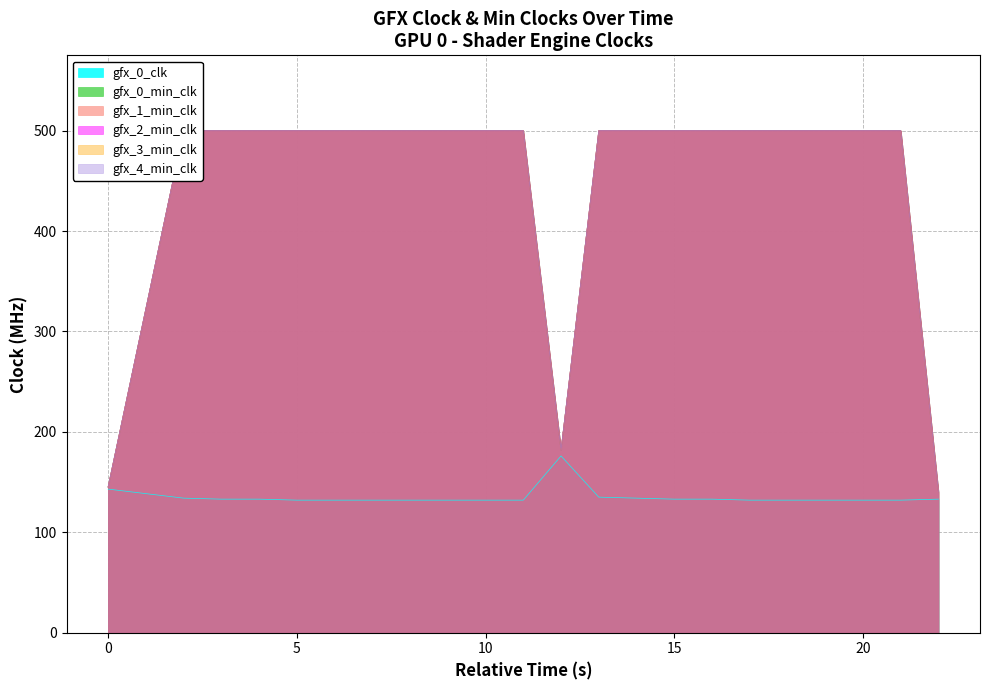

Reading left to right, list all the values displayed in this chart.

gfx_0_clk: 143	134	133	133	132	132	132	132	132	132	176	135	133	133	132	132	132	132	133
gfx_0_min_clk: 145	500	500	500	500	500	500	500	500	500	182	500	500	500	500	500	500	500	140
gfx_1_min_clk: 145	500	500	500	500	500	500	500	500	500	182	500	500	500	500	500	500	500	140
gfx_2_min_clk: 145	500	500	500	500	500	500	500	500	500	182	500	500	500	500	500	500	500	140
gfx_3_min_clk: 145	500	500	500	500	500	500	500	500	500	182	500	500	500	500	500	500	500	140
gfx_4_min_clk: 145	500	500	500	500	500	500	500	500	500	182	500	500	500	500	500	500	500	140